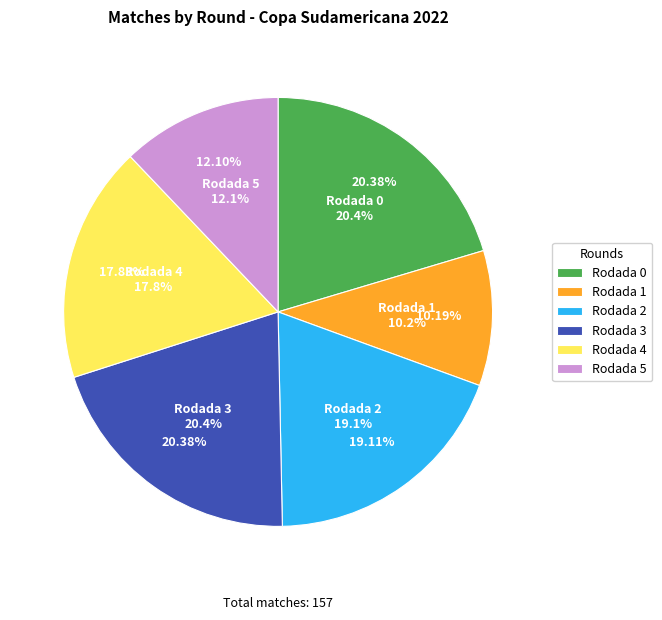

What percentage is NOT represented by Rodada 1?

89.8%